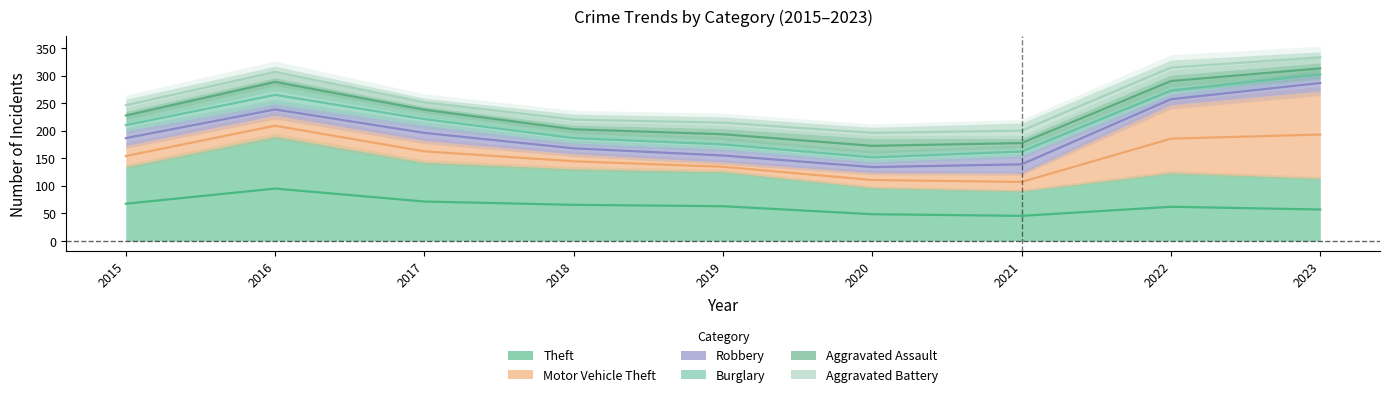

Where is the first local minimum for Aggravated Battery?

2017